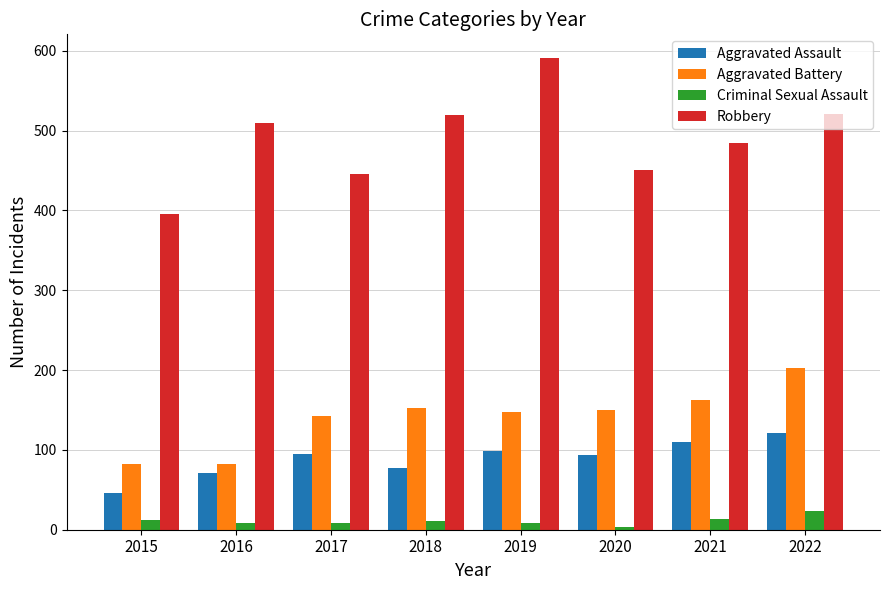

What is the difference between the highest and lowest values at 2022?

498